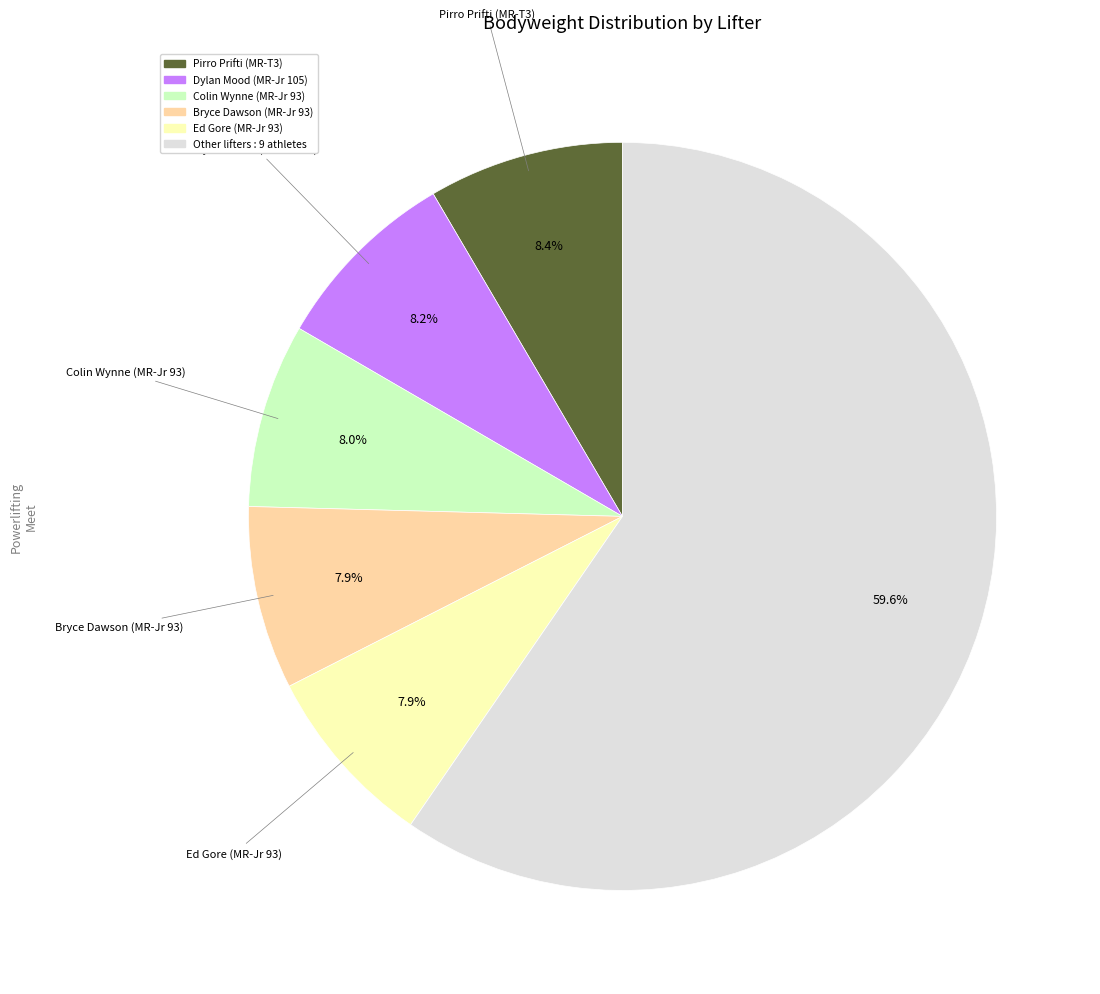

Does any single category account for the majority?

Yes